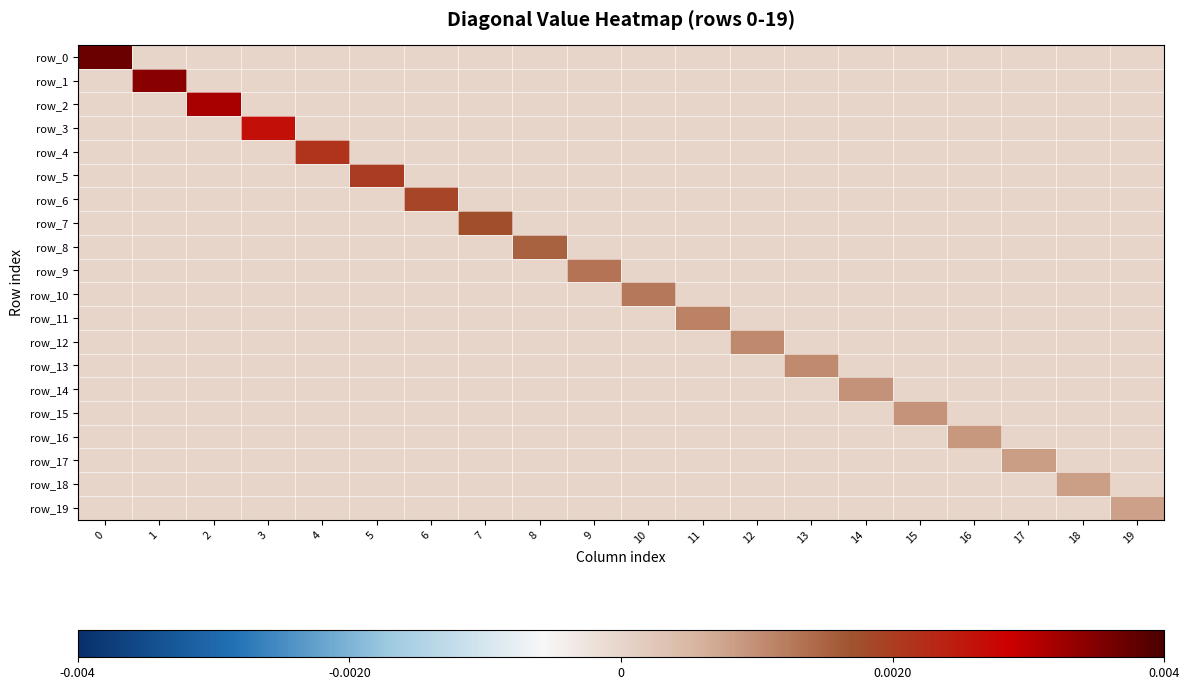

List the series in order of their peak value, highest first.

row_0, row_1, row_2, row_3, row_4, row_5, row_6, row_7, row_8, row_9, row_10, row_11, row_12, row_13, row_14, row_15, row_16, row_17, row_18, row_19